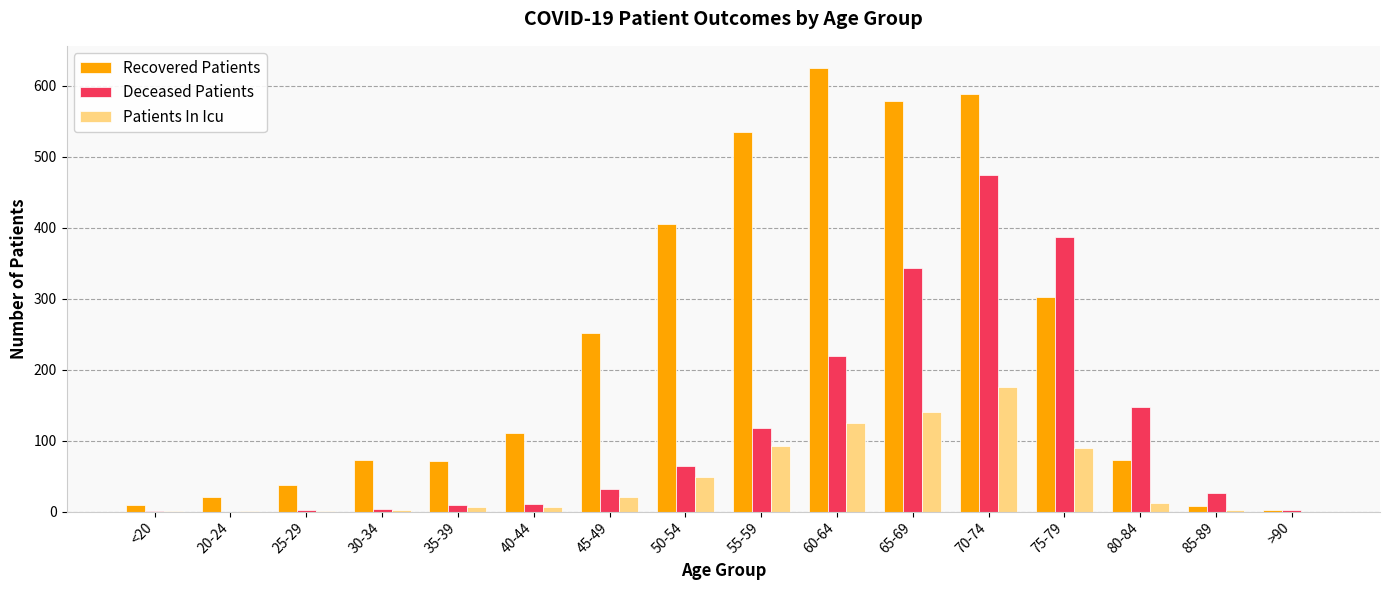

The Recovered Patients series shows 405 at 50-54. True or false?

True